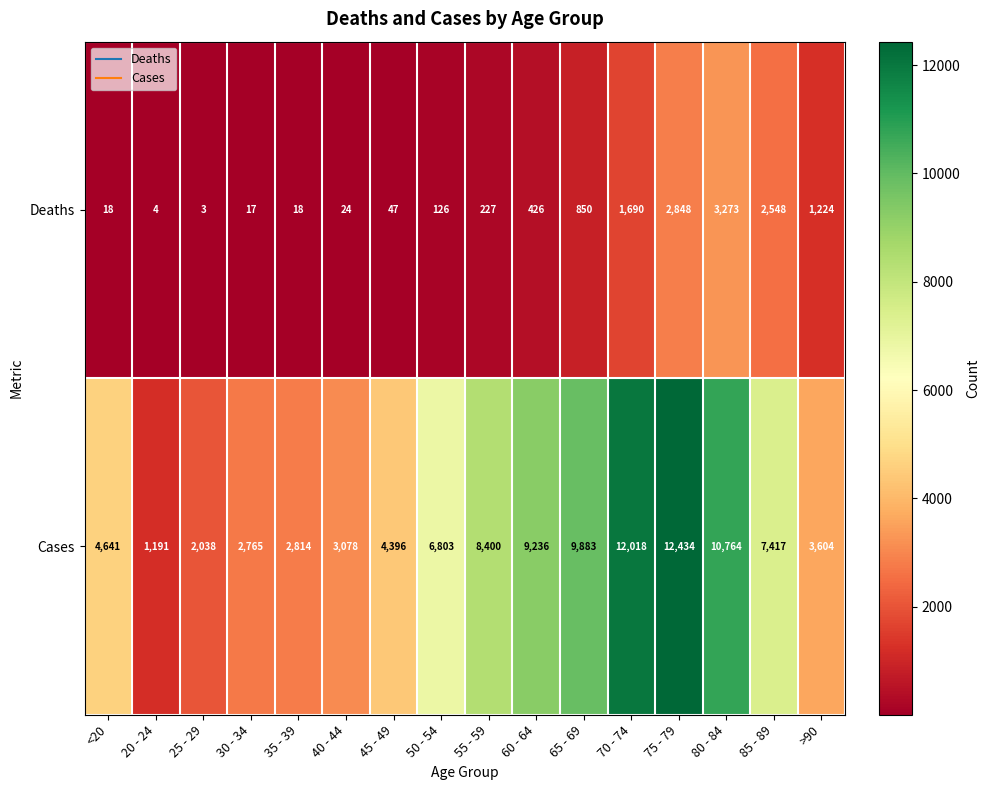

At which label is Deaths closest to 1638?

70 - 74